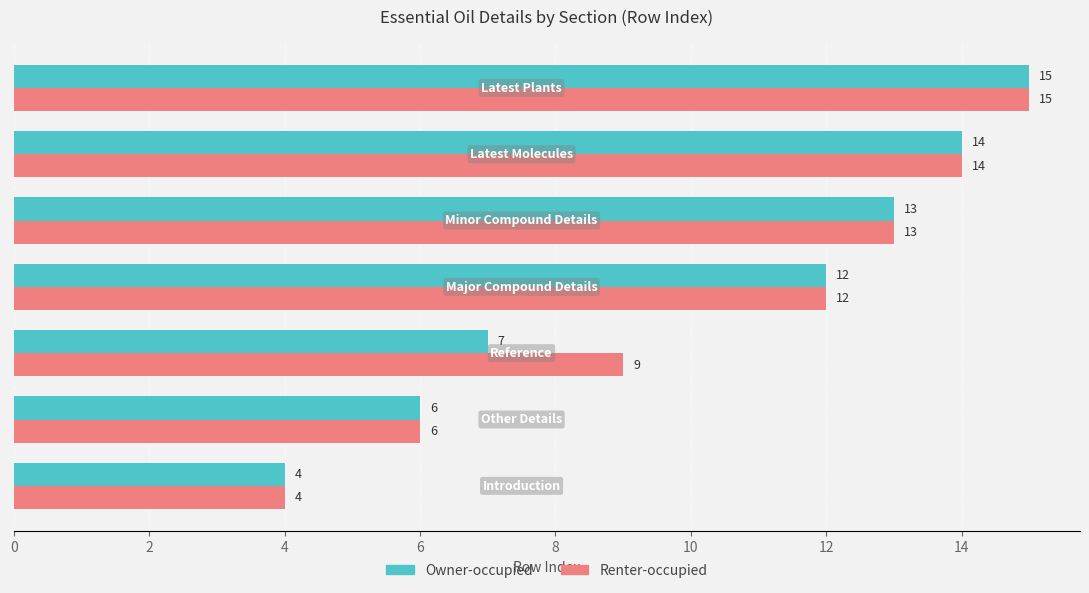

Rank the series by their average value, from lowest to highest.

Owner-occupied, Renter-occupied